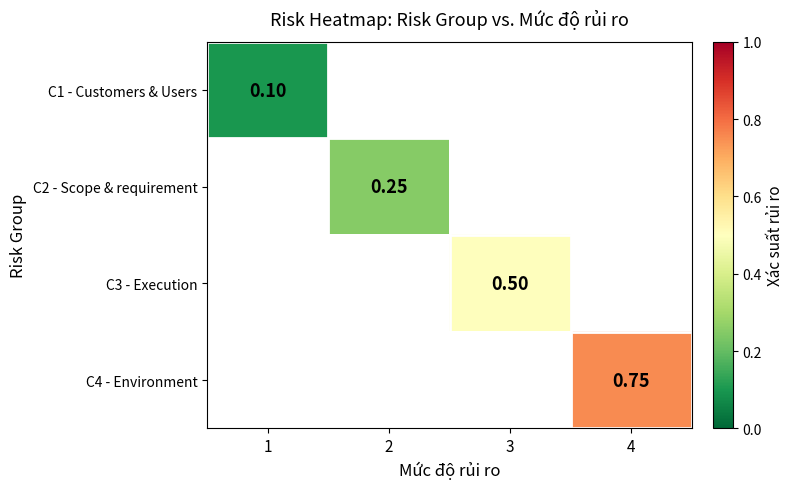

Rank the series by their average value, from lowest to highest.

C1 - Customers & Users, C2 - Scope & requirement, C3 - Execution, C4 - Environment